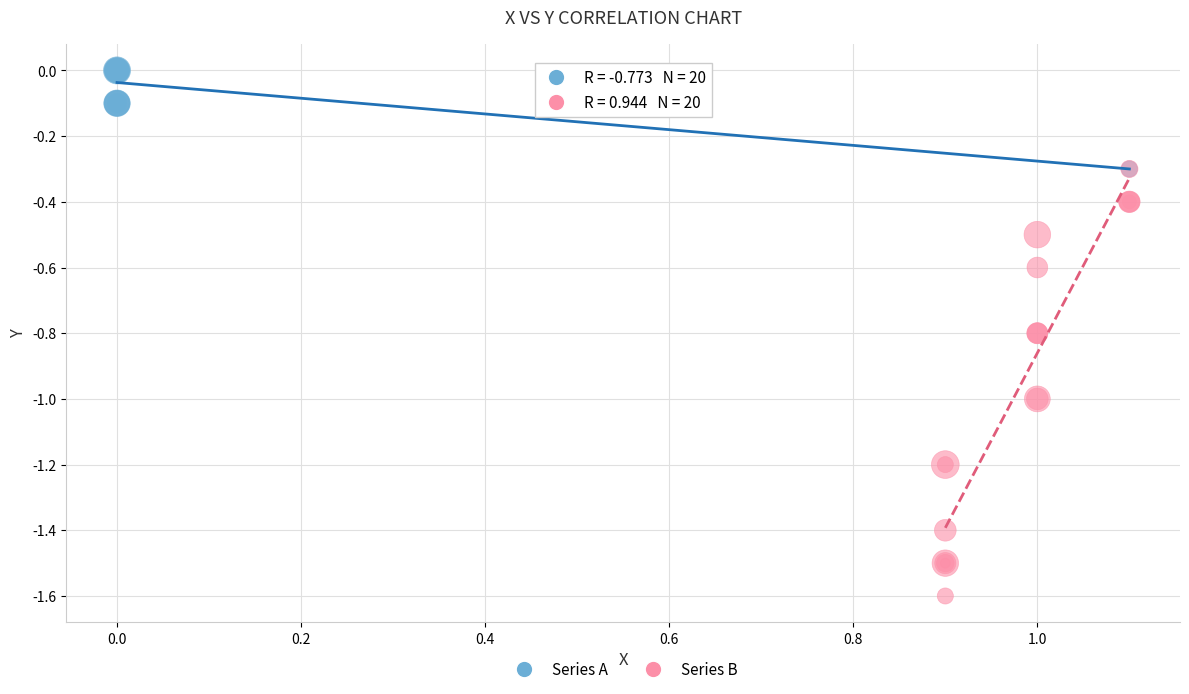

Which series contains the lowest Y value?

Series B